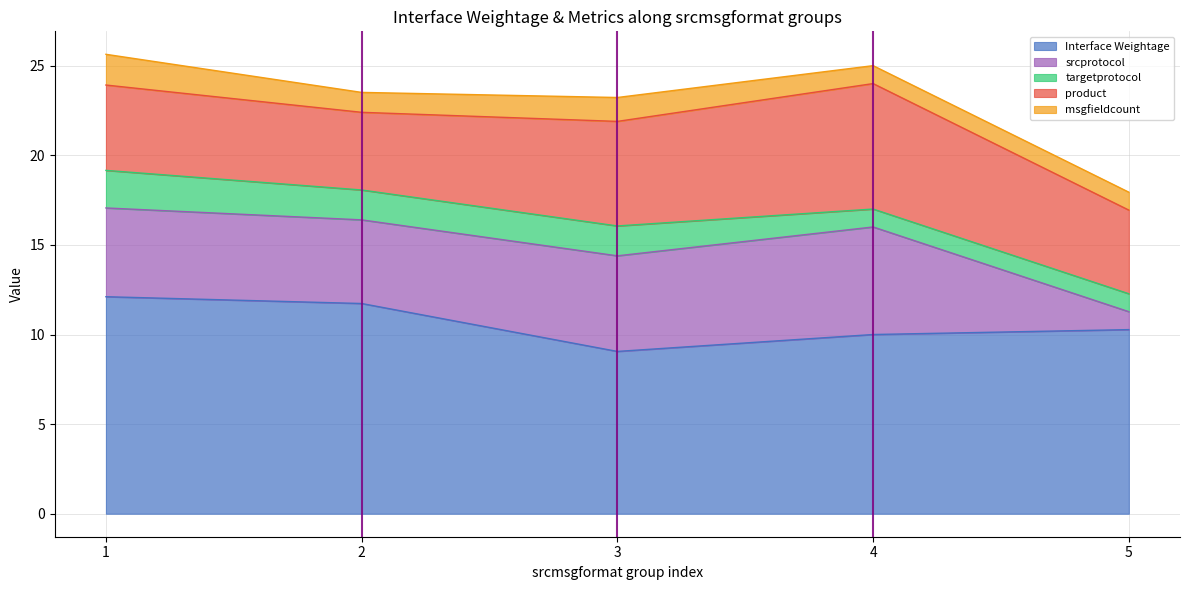

Where is the first local maximum for msgfieldcount?

2